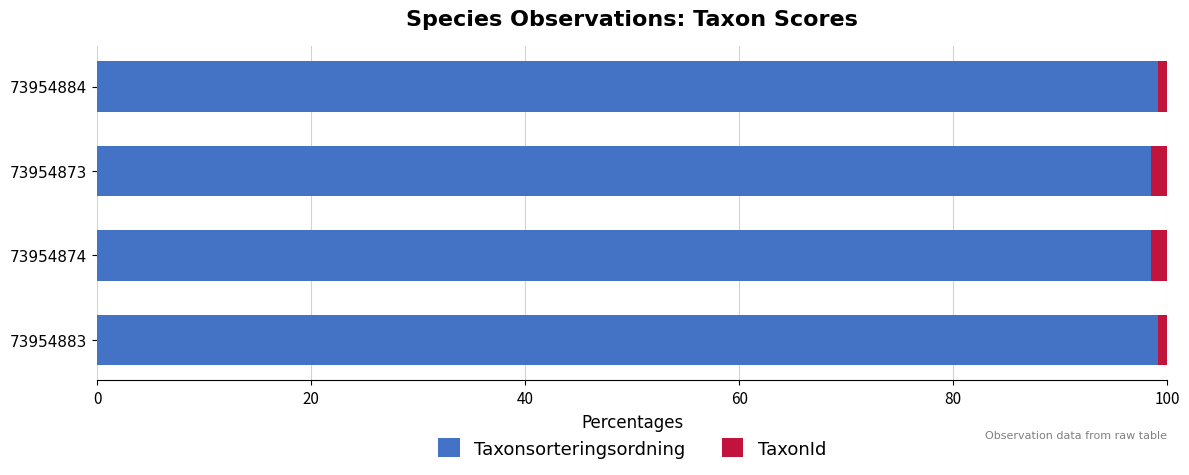

What are all the series names shown in the legend?

Taxonsorteringsordning, TaxonId